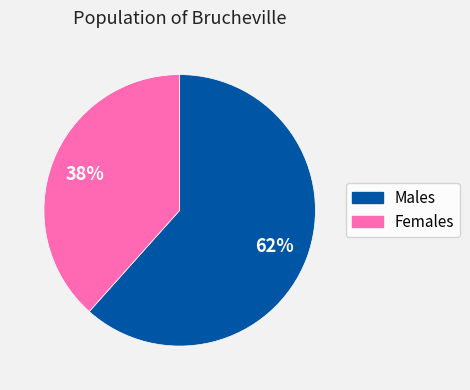

How many slices are in this pie chart?

2